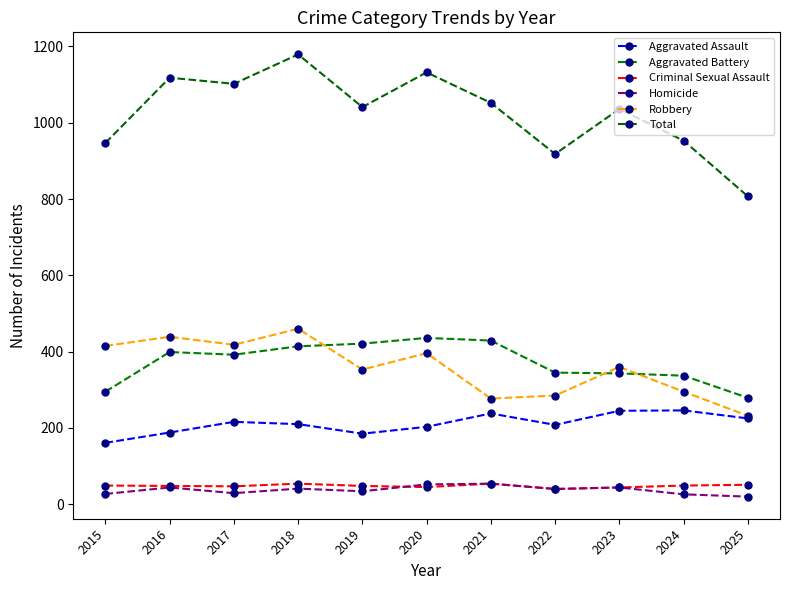

At which label does Aggravated Battery first exceed 392?

2016